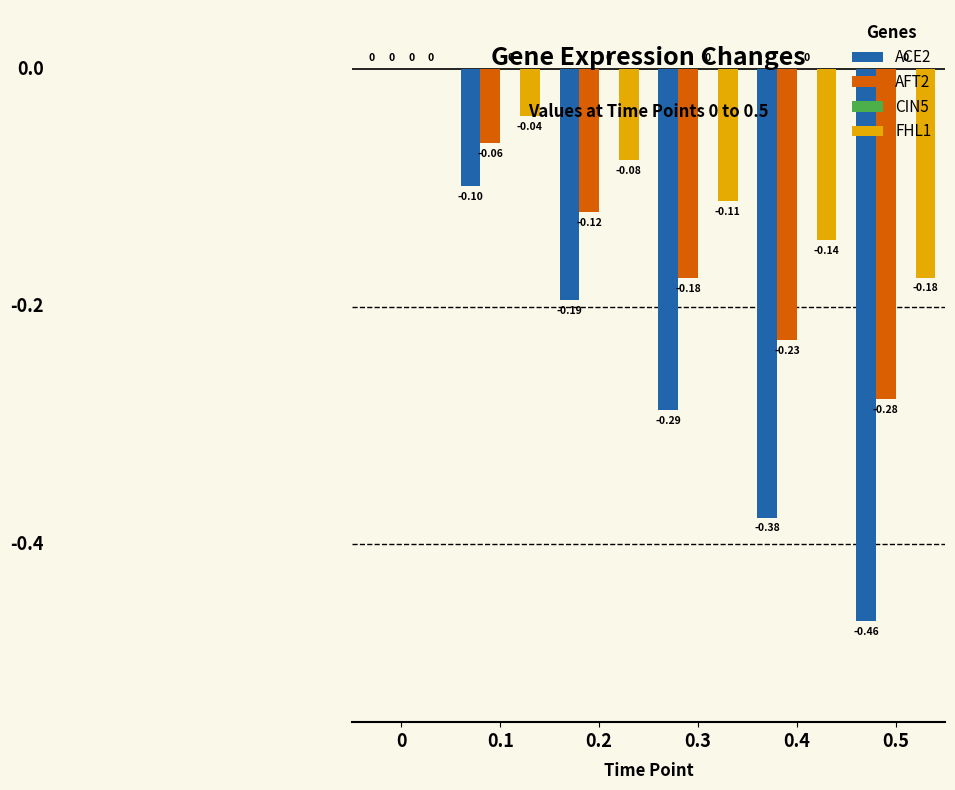

Are the bars horizontal?

No